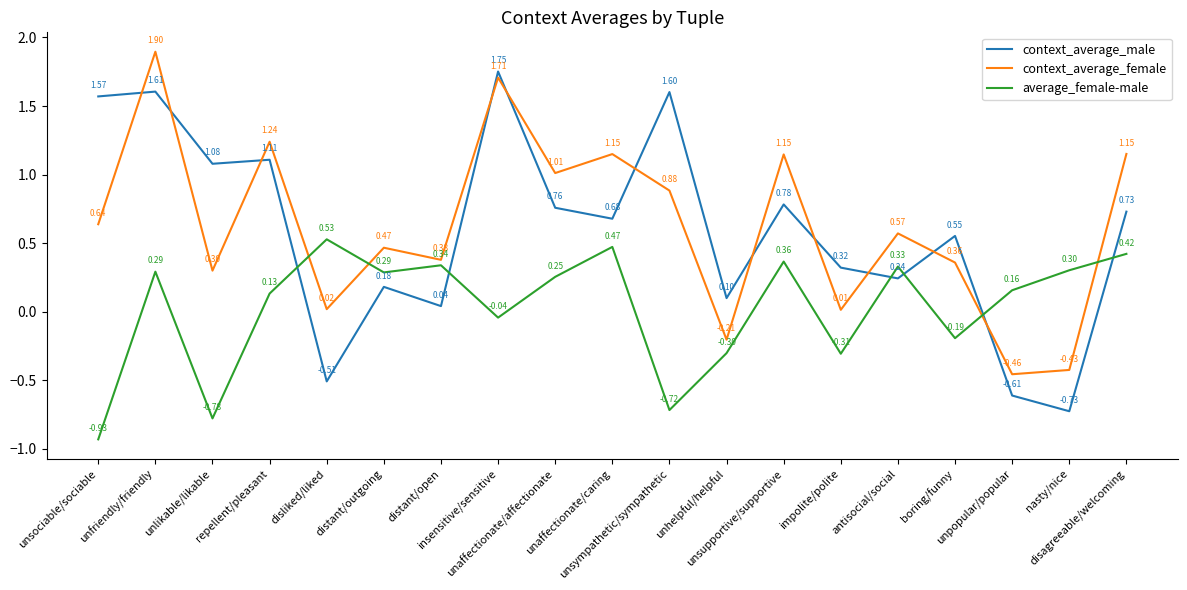

True or false: average_female-male has more than 2 interior local peaks.

True